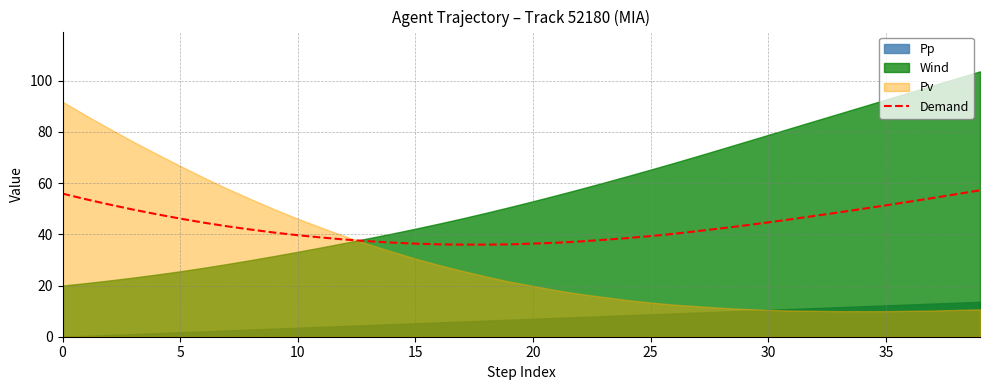

What is the minimum value for Demand?

36.0